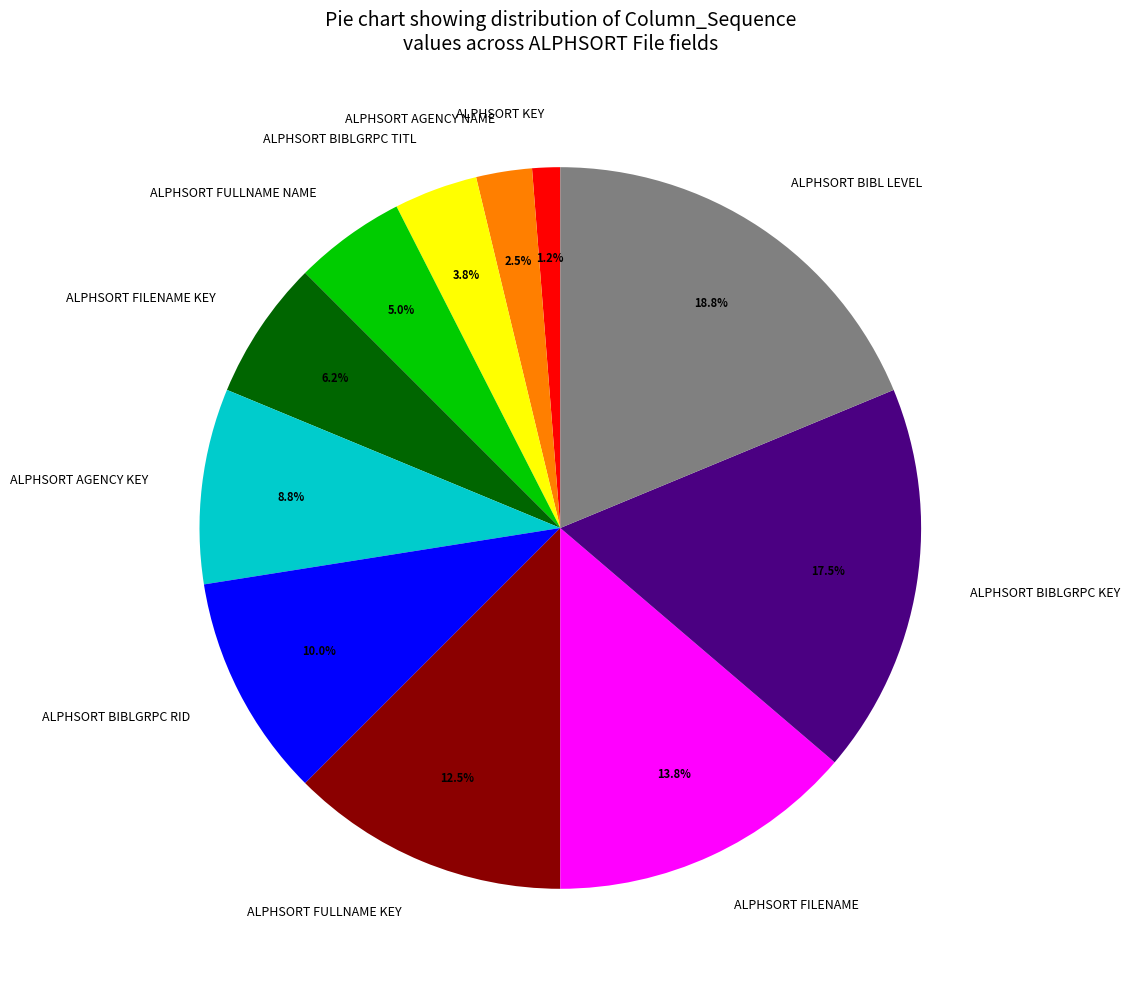

Rank the categories by value from highest to lowest.

ALPHSORT BIBL LEVEL, ALPHSORT BIBLGRPC KEY, ALPHSORT FILENAME, ALPHSORT FULLNAME KEY, ALPHSORT BIBLGRPC RID, ALPHSORT AGENCY KEY, ALPHSORT FILENAME KEY, ALPHSORT FULLNAME NAME, ALPHSORT BIBLGRPC TITL, ALPHSORT AGENCY NAME, ALPHSORT KEY